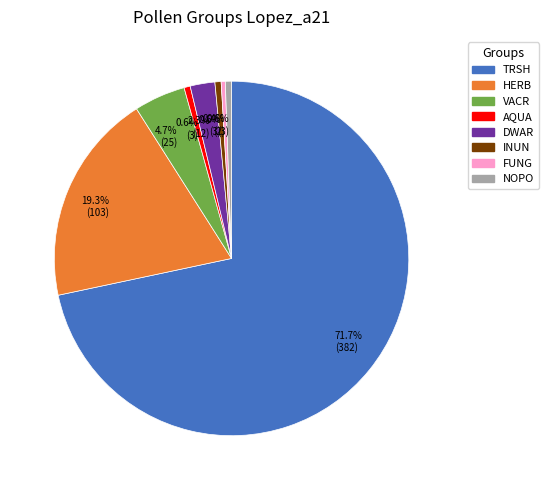

Does any single category account for the majority?

Yes